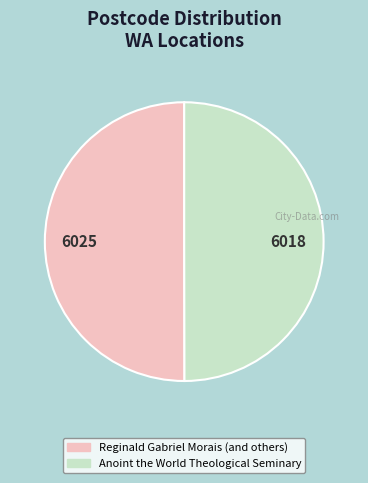

Is the sum of Anoint the World Theological Seminary and Reginald Gabriel Morais (and others) greater than half?

Yes